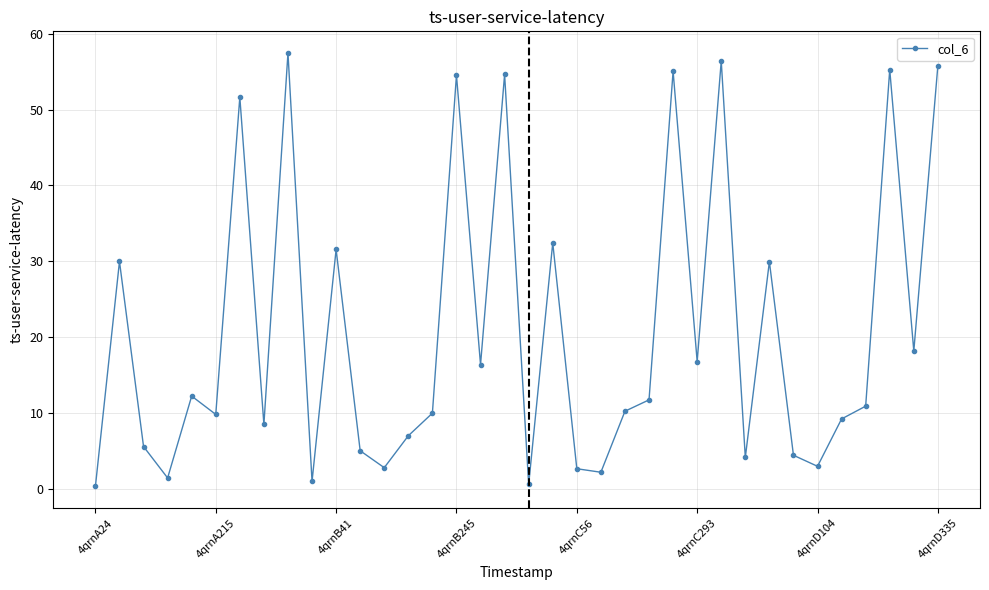

What is the greatest value displayed?

57.5